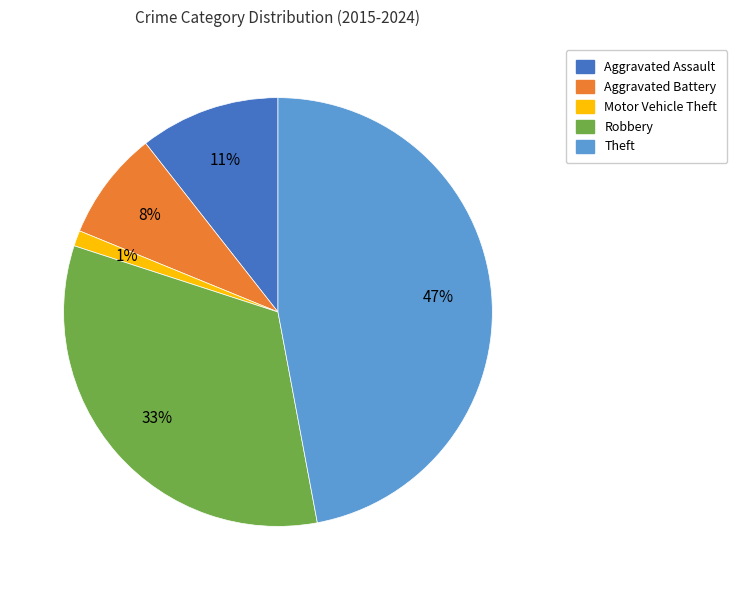

Approximately how many times larger is the value at Aggravated Assault compared to Robbery?

0.3